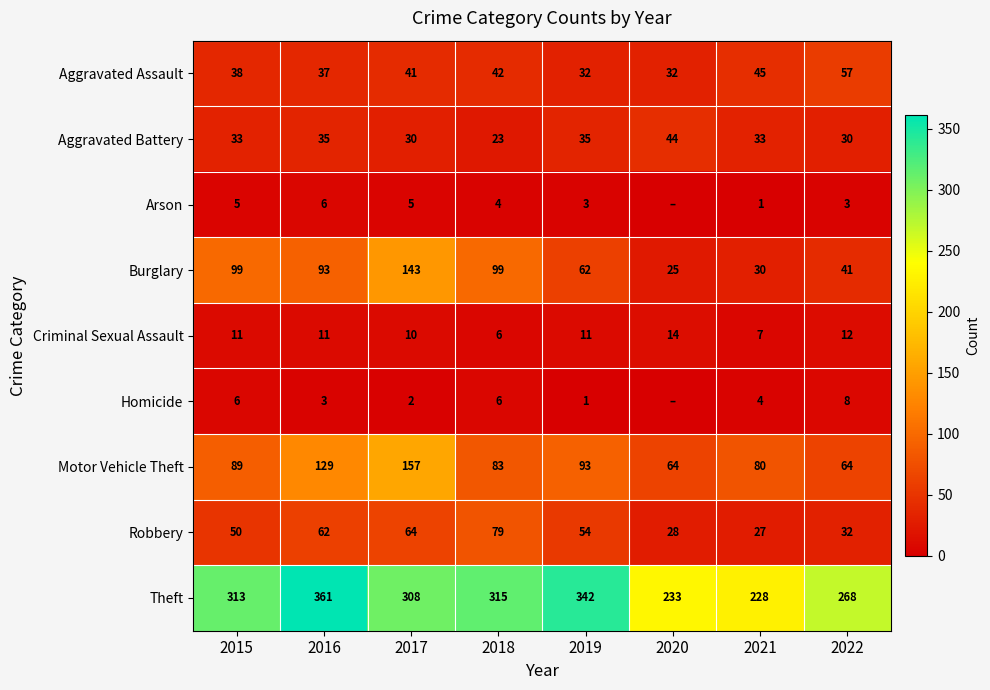

What is the approximate value of Burglary at 2021, to the nearest 5?

30